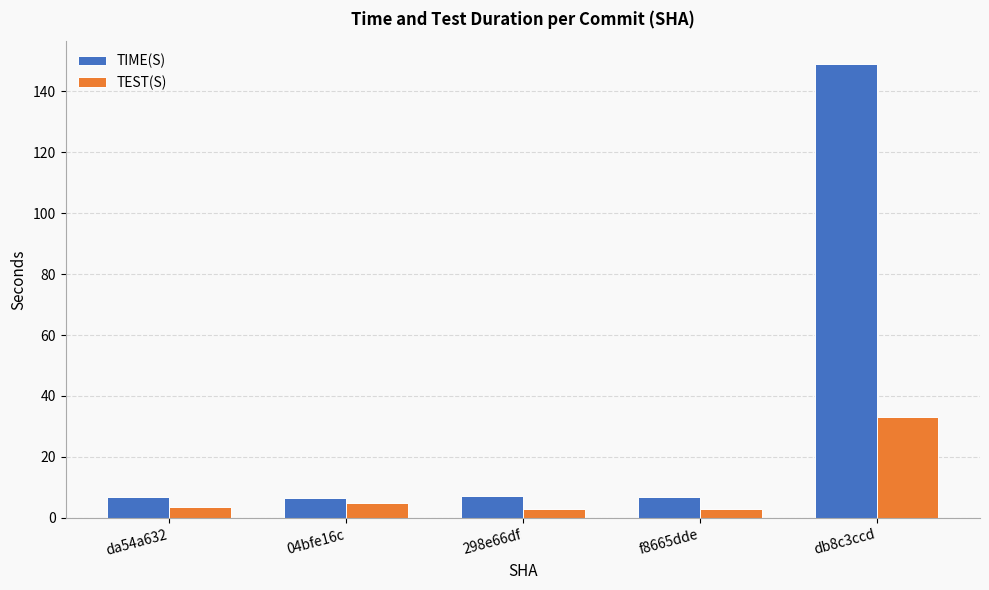

Rank the series by their maximum value, from highest to lowest.

TIME(S), TEST(S)